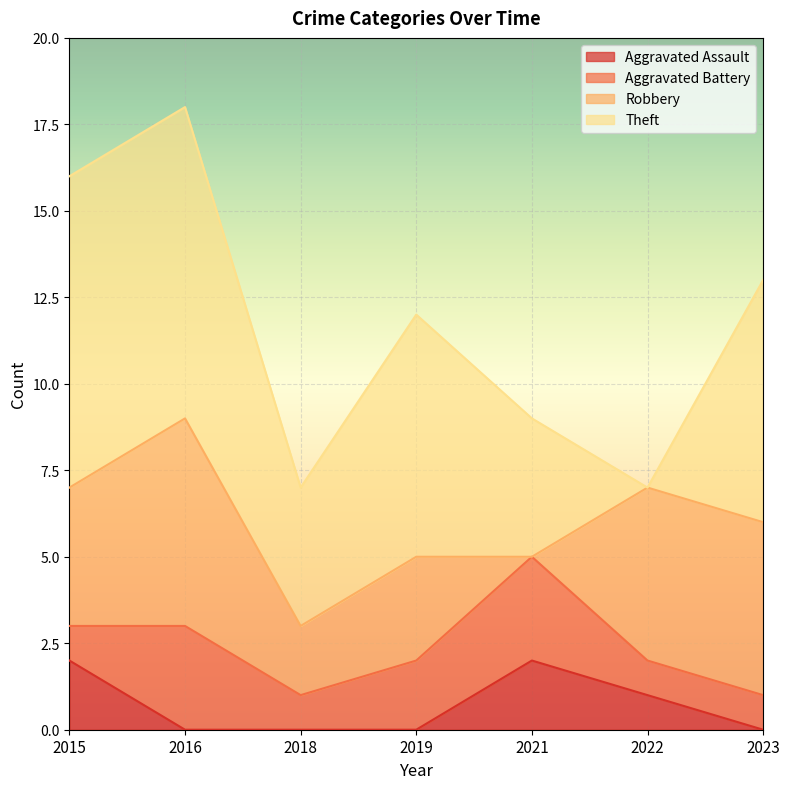

What is the value of the Robbery point at the 6th from the left?

5